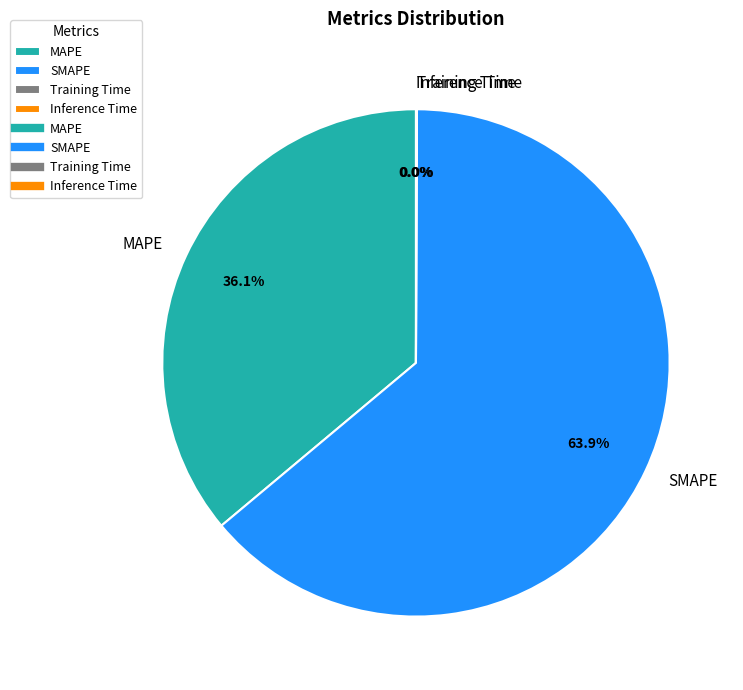

How much of the chart is everything except SMAPE?

36.1%